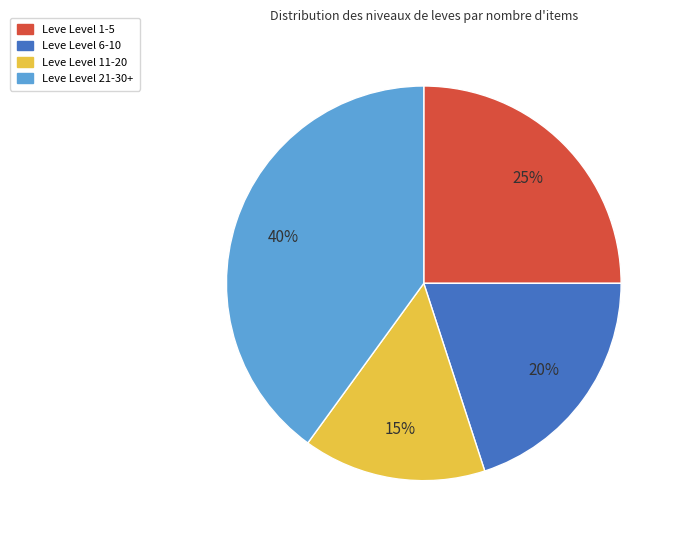

The Leve Level 21-30+ slice represents 40% of the pie. True or false?

True